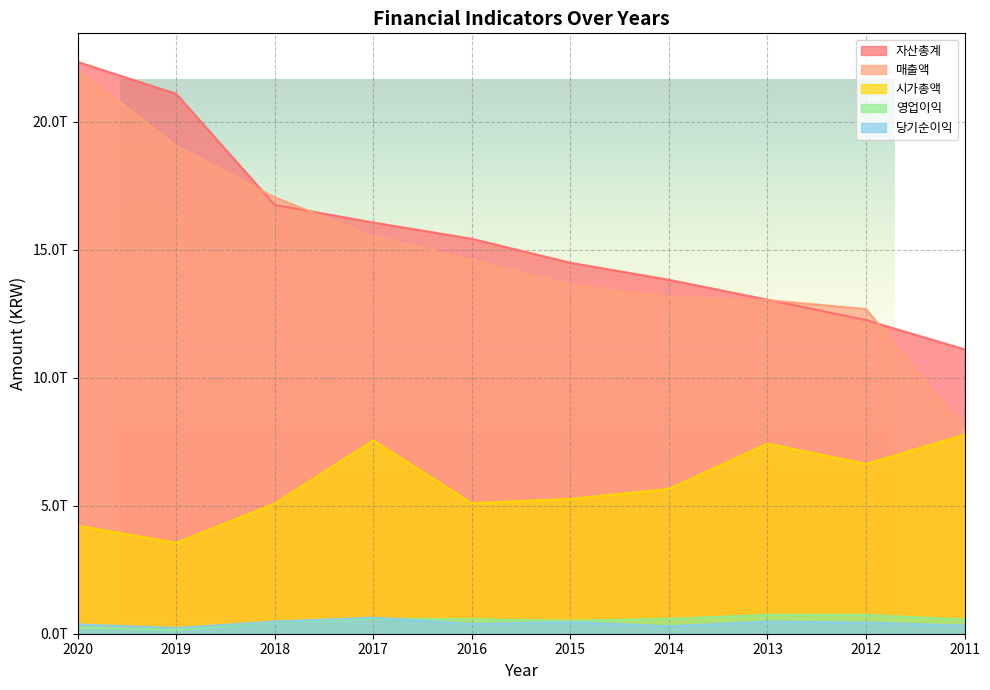

List the labels in order of 시가총액 value, smallest first.

2019, 2020, 2018, 2016, 2015, 2014, 2012, 2013, 2017, 2011